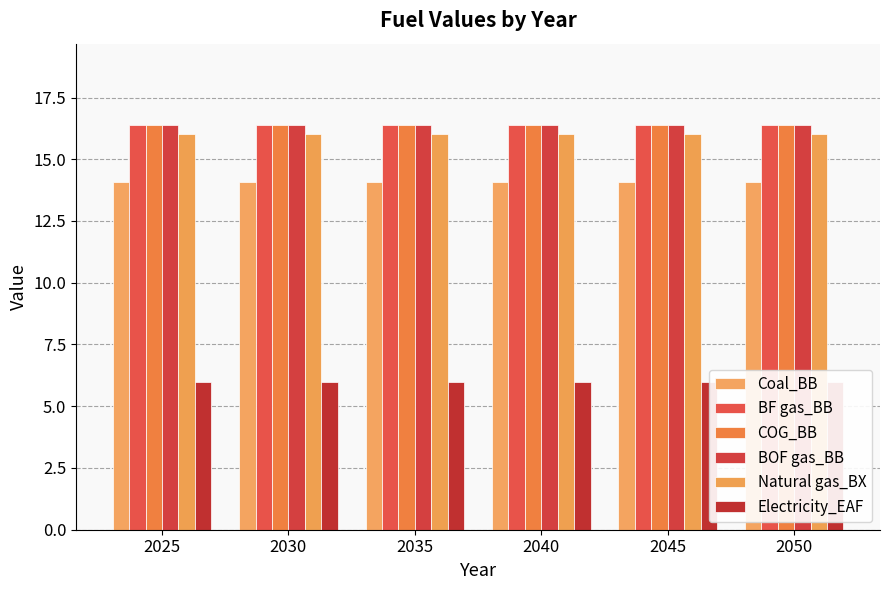

Is it true that BF gas_BB equals 4.8 at 2045?

False